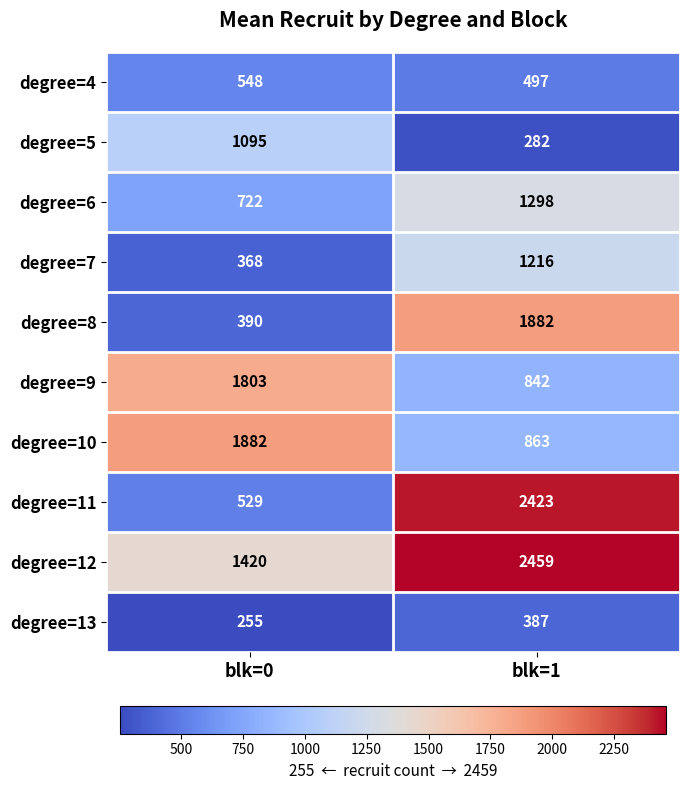

Reading left to right, what are all the values shown in this chart?

degree=4: blk=0=548	blk=1=497
degree=5: blk=0=1095	blk=1=282
degree=6: blk=0=722	blk=1=1298
degree=7: blk=0=368	blk=1=1216
degree=8: blk=0=390	blk=1=1882
degree=9: blk=0=1803	blk=1=842
degree=10: blk=0=1882	blk=1=863
degree=11: blk=0=529	blk=1=2423
degree=12: blk=0=1420	blk=1=2459
degree=13: blk=0=255	blk=1=387